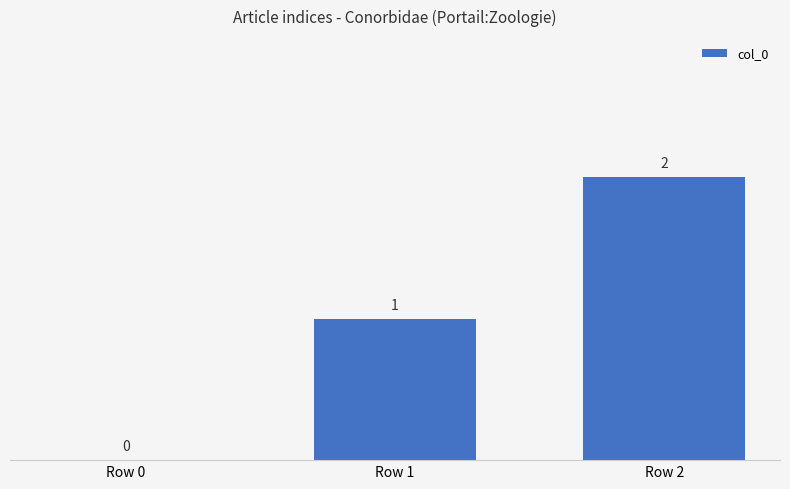

Reading left to right, list all the values displayed in this chart.

0	1	2